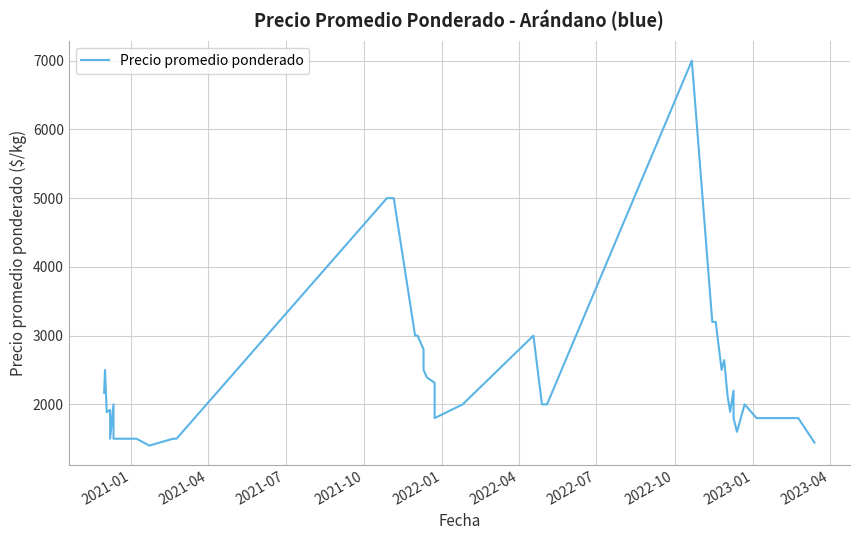

How many points are lower than both their immediate neighbors (excluding endpoints)?

7